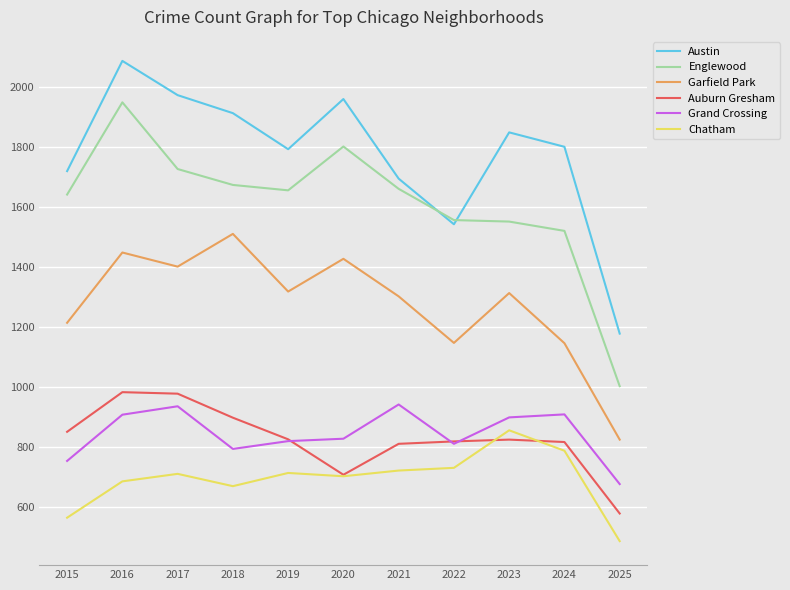

Count the number of data series in this chart.

6